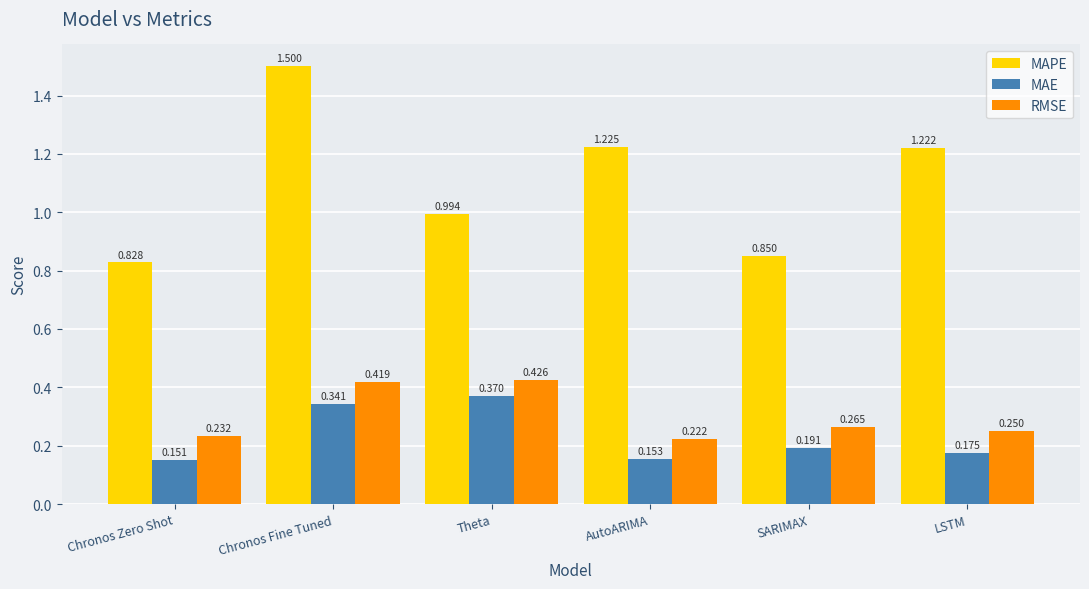

What is the total value across all series at Chronos Fine Tuned?

2.3